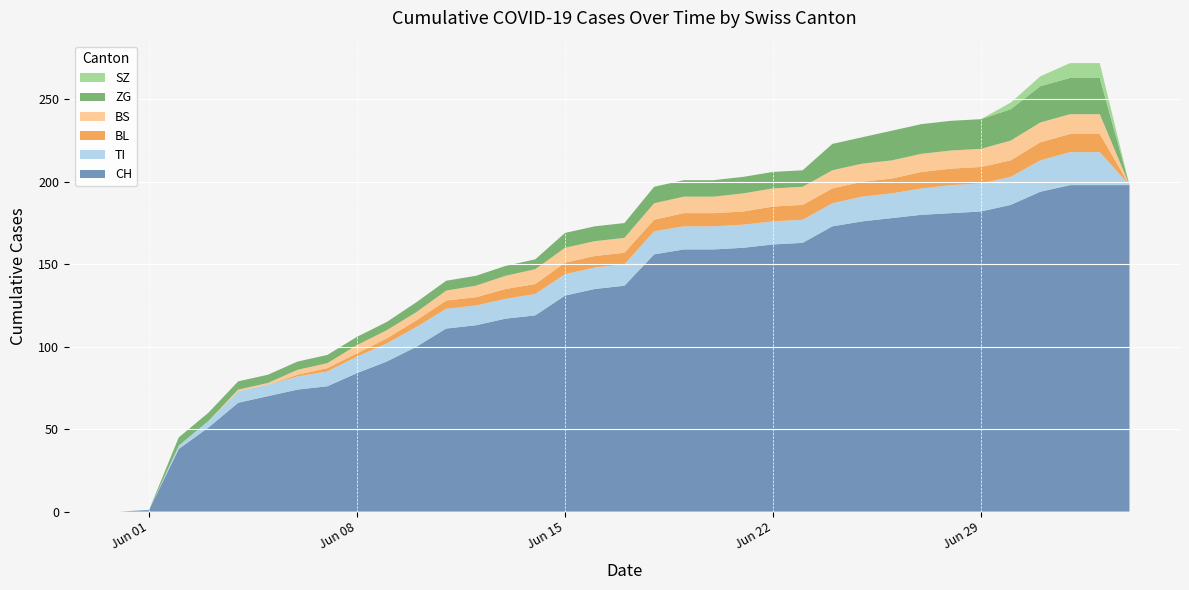

Reading left to right, extract all data points from this chart.

CH: 2020-05-31=0	2020-06-01=1	2020-06-02=38	2020-06-03=51	2020-06-04=66	2020-06-05=70	2020-06-06=74	2020-06-07=76	2020-06-08=84	2020-06-09=91	2020-06-10=100	2020-06-11=111	2020-06-12=113	2020-06-13=117	2020-06-14=119	2020-06-15=131	2020-06-16=135	2020-06-17=137	2020-06-18=156	2020-06-19=159	2020-06-20=159	2020-06-21=160	2020-06-22=162	2020-06-23=163	2020-06-24=173	2020-06-25=176	2020-06-26=178	2020-06-27=180	2020-06-28=181	2020-06-29=182	2020-06-30=186	2020-07-01=194	2020-07-02=198	2020-07-03=198	2020-07-04=198
TI: 2020-05-31=0	2020-06-01=0	2020-06-02=2	2020-06-03=4	2020-06-04=7	2020-06-05=7	2020-06-06=8	2020-06-07=9	2020-06-08=10	2020-06-09=11	2020-06-10=12	2020-06-11=12	2020-06-12=12	2020-06-13=12	2020-06-14=13	2020-06-15=13	2020-06-16=13	2020-06-17=13	2020-06-18=14	2020-06-19=14	2020-06-20=14	2020-06-21=14	2020-06-22=14	2020-06-23=14	2020-06-24=14	2020-06-25=15	2020-06-26=15	2020-06-27=16	2020-06-28=17	2020-06-29=17	2020-06-30=17	2020-07-01=19	2020-07-02=20	2020-07-03=20	2020-07-04=0
BL: 2020-05-31=0	2020-06-01=0	2020-06-02=0	2020-06-03=0	2020-06-04=0	2020-06-05=0	2020-06-06=1	2020-06-07=2	2020-06-08=2	2020-06-09=3	2020-06-10=4	2020-06-11=5	2020-06-12=5	2020-06-13=6	2020-06-14=6	2020-06-15=7	2020-06-16=7	2020-06-17=7	2020-06-18=7	2020-06-19=8	2020-06-20=8	2020-06-21=8	2020-06-22=9	2020-06-23=9	2020-06-24=9	2020-06-25=9	2020-06-26=9	2020-06-27=10	2020-06-28=10	2020-06-29=10	2020-06-30=10	2020-07-01=11	2020-07-02=11	2020-07-03=11	2020-07-04=0
BS: 2020-05-31=0	2020-06-01=0	2020-06-02=0	2020-06-03=0	2020-06-04=1	2020-06-05=1	2020-06-06=3	2020-06-07=3	2020-06-08=5	2020-06-09=5	2020-06-10=5	2020-06-11=6	2020-06-12=7	2020-06-13=8	2020-06-14=9	2020-06-15=9	2020-06-16=9	2020-06-17=9	2020-06-18=10	2020-06-19=10	2020-06-20=10	2020-06-21=11	2020-06-22=11	2020-06-23=11	2020-06-24=11	2020-06-25=11	2020-06-26=11	2020-06-27=11	2020-06-28=11	2020-06-29=11	2020-06-30=12	2020-07-01=12	2020-07-02=12	2020-07-03=12	2020-07-04=0
ZG: 2020-05-31=0	2020-06-01=0	2020-06-02=5	2020-06-03=5	2020-06-04=5	2020-06-05=5	2020-06-06=5	2020-06-07=5	2020-06-08=5	2020-06-09=5	2020-06-10=6	2020-06-11=6	2020-06-12=6	2020-06-13=6	2020-06-14=6	2020-06-15=9	2020-06-16=9	2020-06-17=9	2020-06-18=10	2020-06-19=10	2020-06-20=10	2020-06-21=10	2020-06-22=10	2020-06-23=10	2020-06-24=16	2020-06-25=16	2020-06-26=18	2020-06-27=18	2020-06-28=18	2020-06-29=18	2020-06-30=19	2020-07-01=22	2020-07-02=22	2020-07-03=22	2020-07-04=0
SZ: 2020-05-31=0	2020-06-01=0	2020-06-02=0	2020-06-03=0	2020-06-04=0	2020-06-05=0	2020-06-06=0	2020-06-07=0	2020-06-08=0	2020-06-09=0	2020-06-10=0	2020-06-11=0	2020-06-12=0	2020-06-13=0	2020-06-14=0	2020-06-15=0	2020-06-16=0	2020-06-17=0	2020-06-18=0	2020-06-19=0	2020-06-20=0	2020-06-21=0	2020-06-22=0	2020-06-23=0	2020-06-24=0	2020-06-25=0	2020-06-26=0	2020-06-27=0	2020-06-28=0	2020-06-29=0	2020-06-30=4	2020-07-01=6	2020-07-02=9	2020-07-03=9	2020-07-04=0